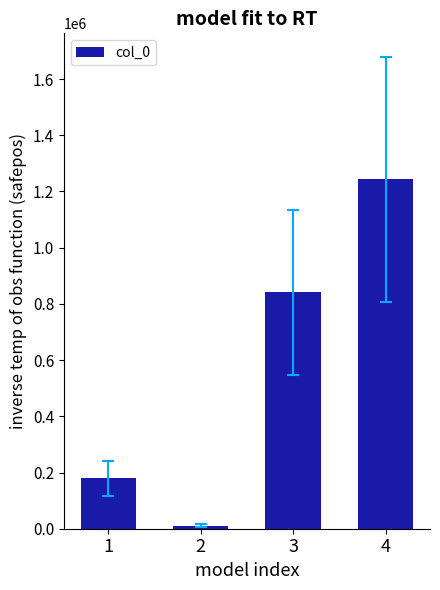

What is the value of the 2nd bar from the left?

11191